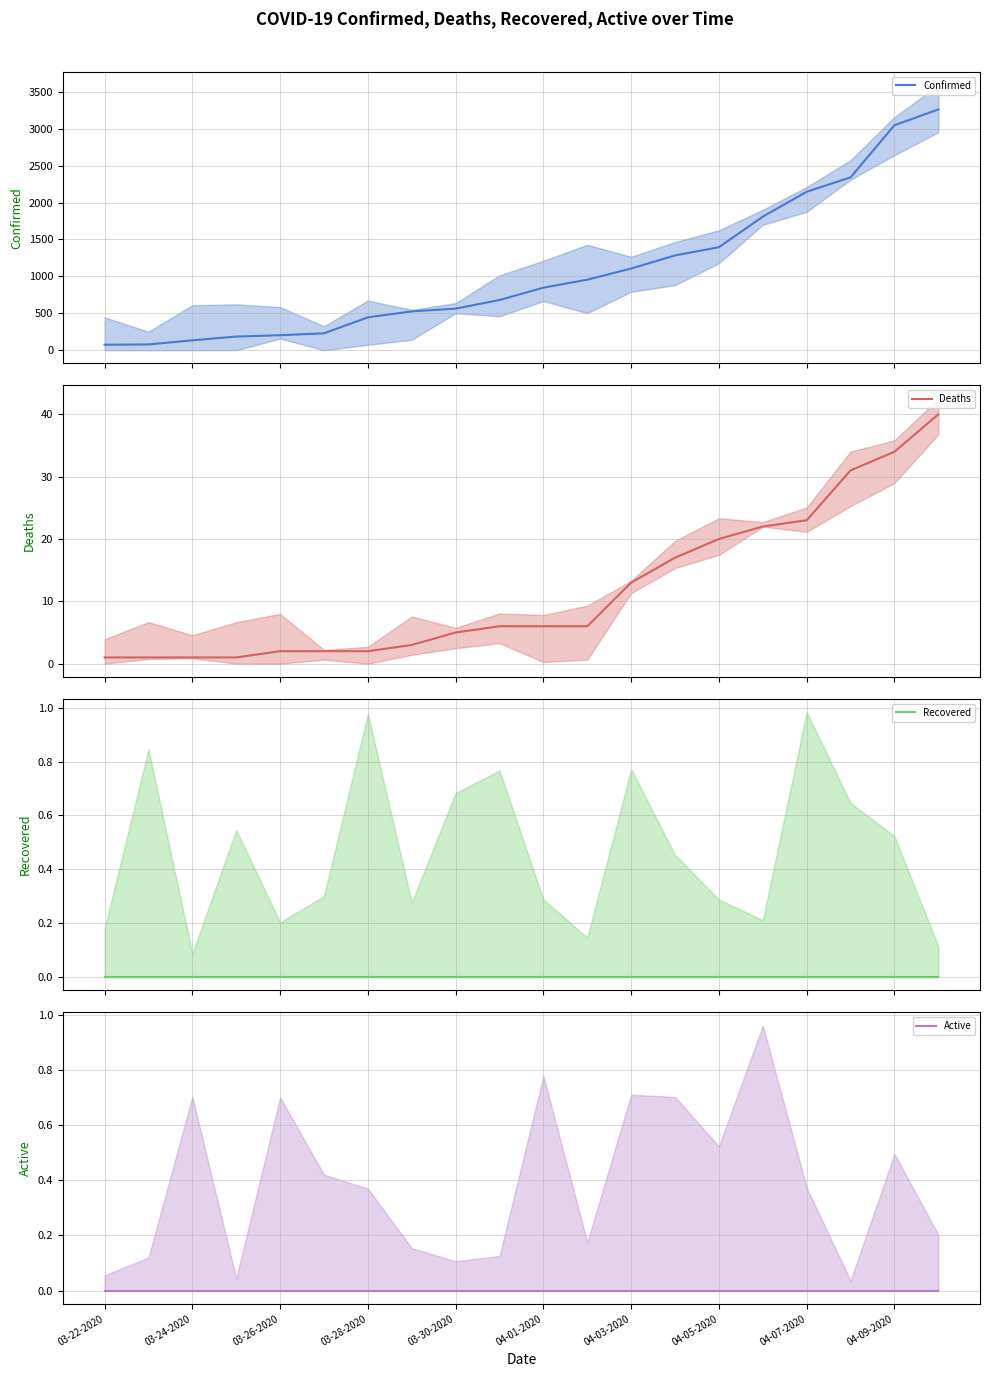

Which series has the widest spread of values?

Confirmed